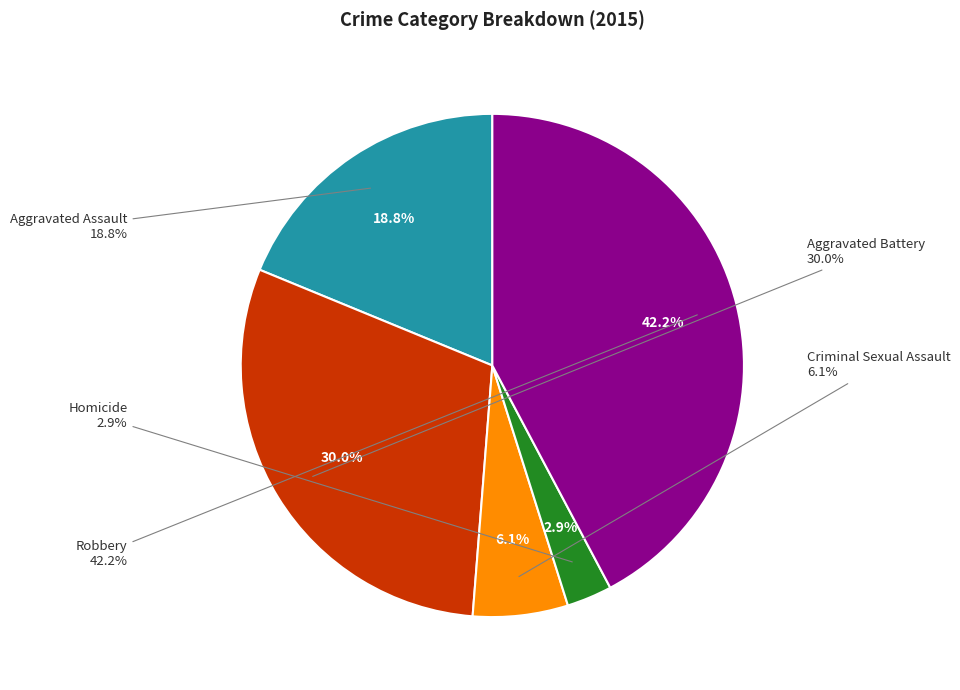

What percentage is the Aggravated Assault slice, to the nearest percent?

19%